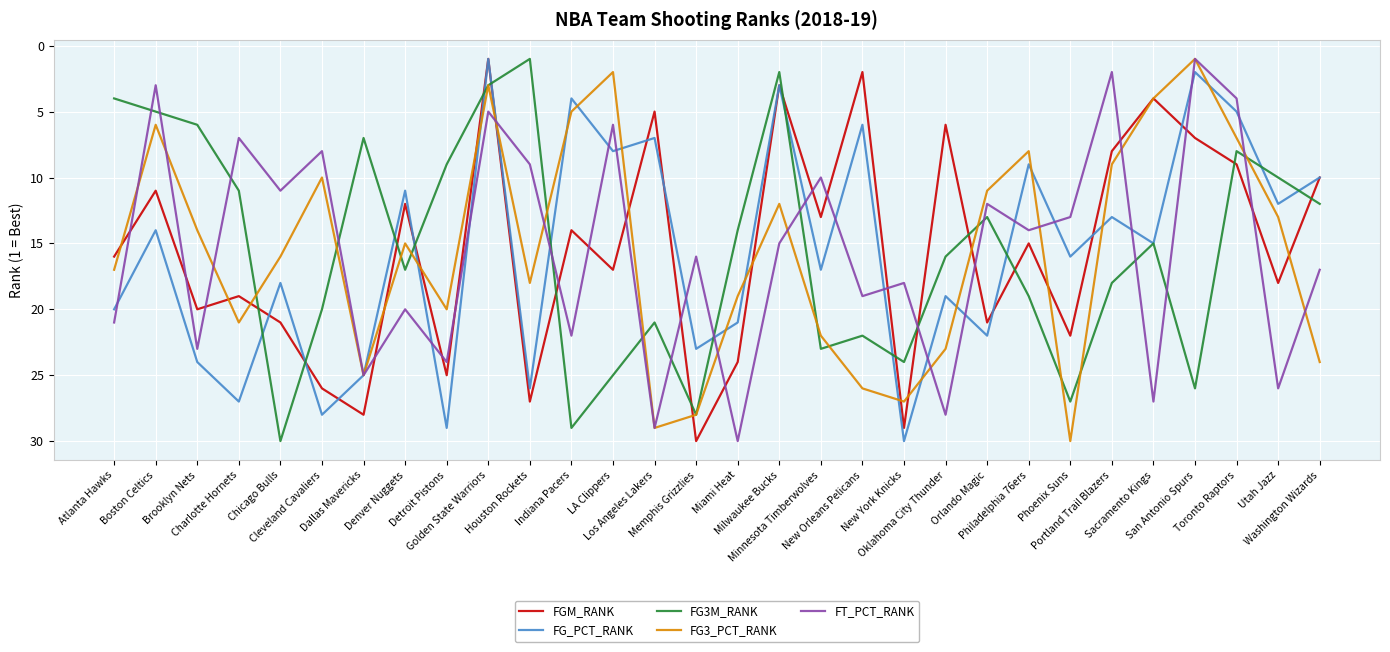

What is the sum of the FGM_RANK values at Memphis Grizzlies and Philadelphia 76ers?

45